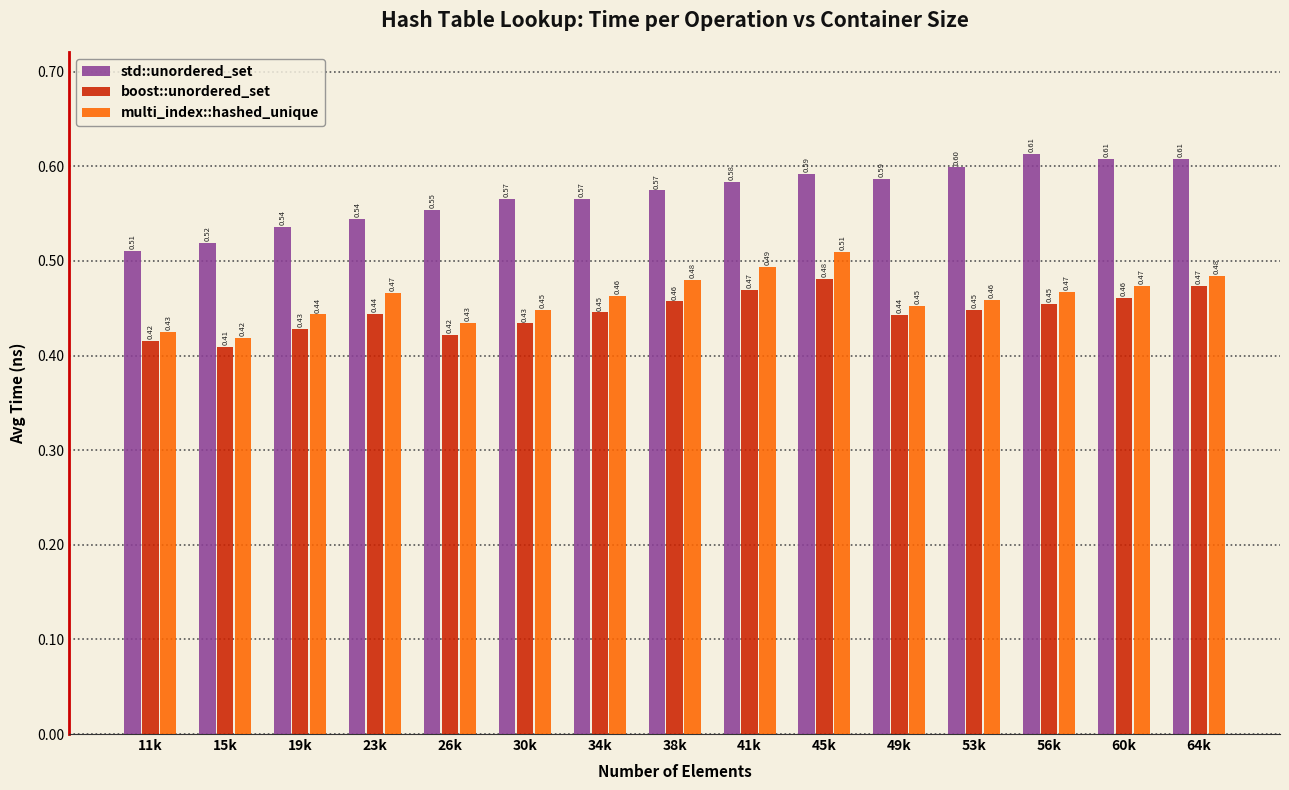

Which series changed the most between 26k and 45k?

multi_index::hashed_unique